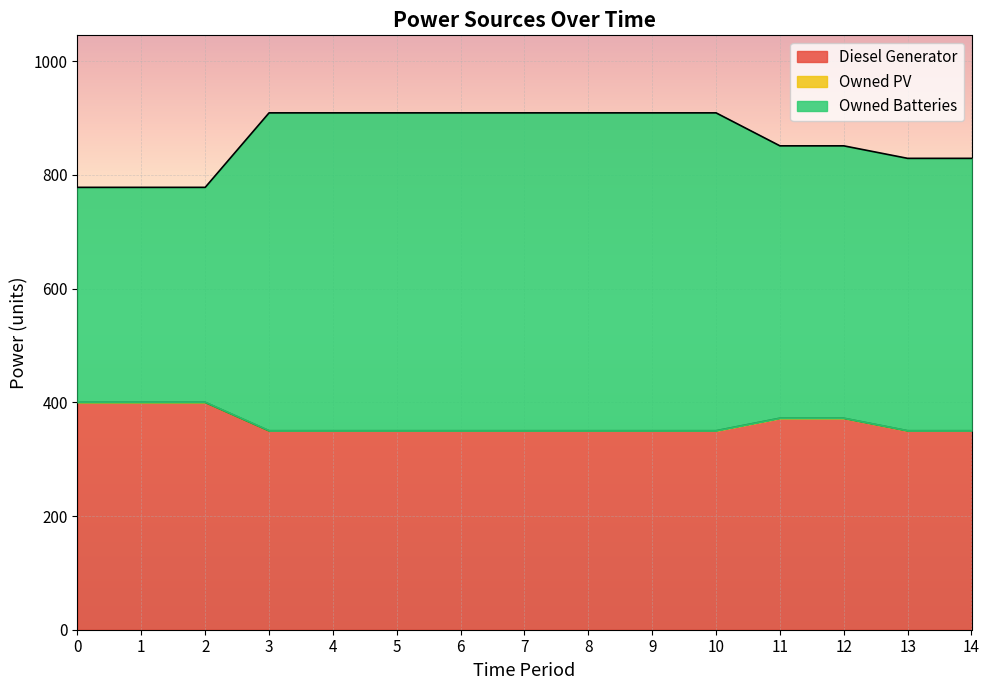

The value of Diesel Generator at 11 is 625. True or false?

False